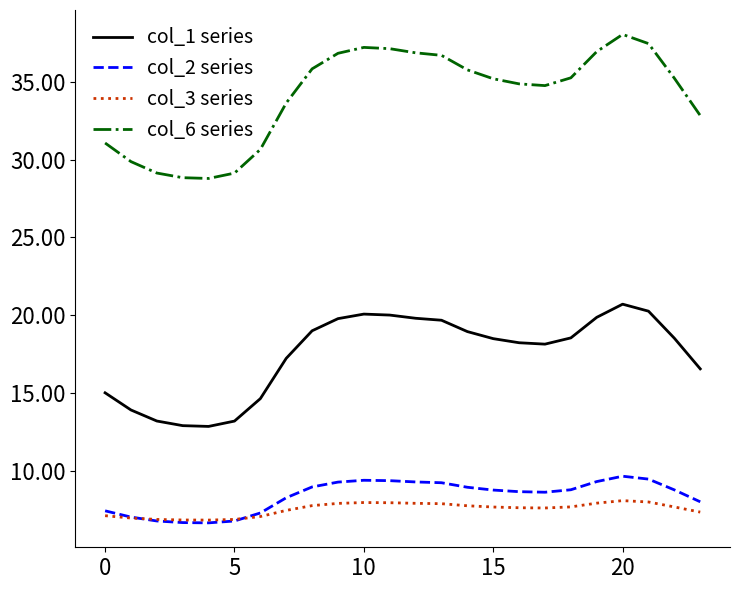

True or false: col_3 series and col_1 series cross at least once.

False